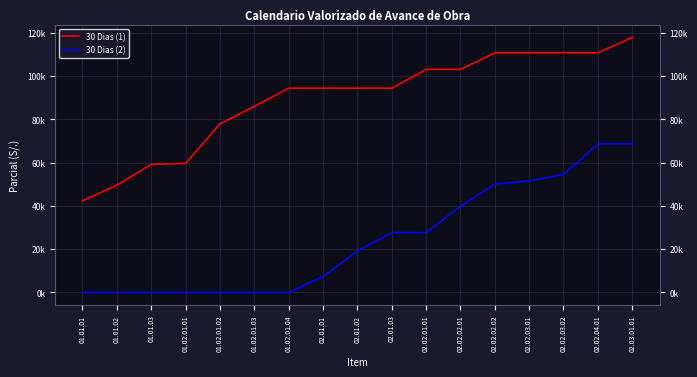

What is the spread (max minus min) of values at 02.02.02.01?

63239.5